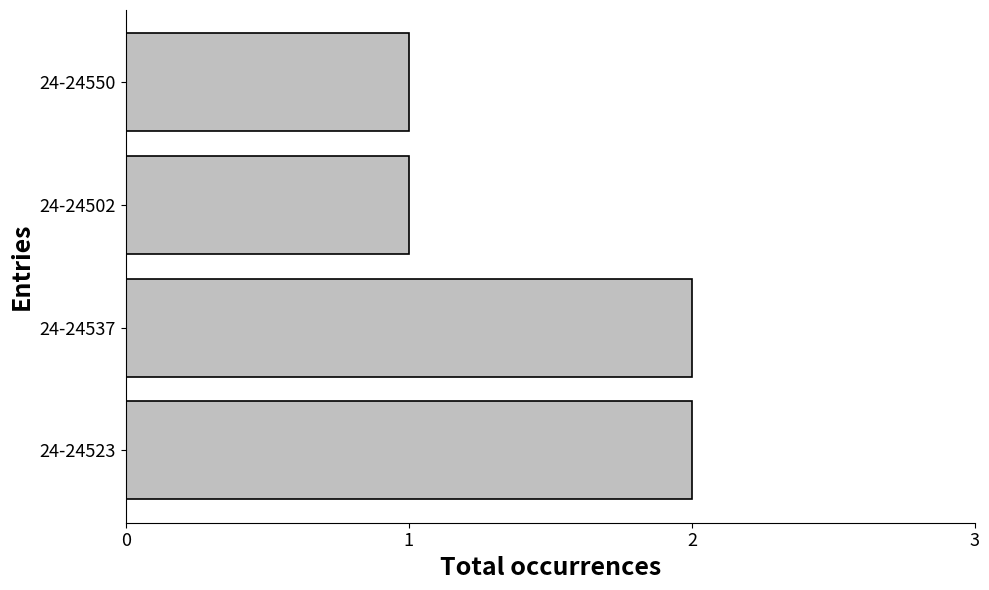

Reading bottom to top, what are all the values shown in this chart?

2	2	1	1